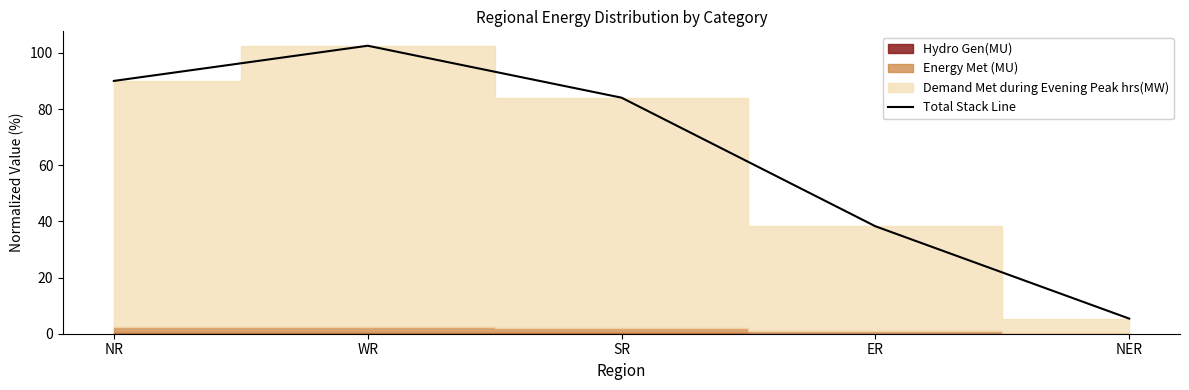

Which label corresponds to the largest value in the chart?

WR